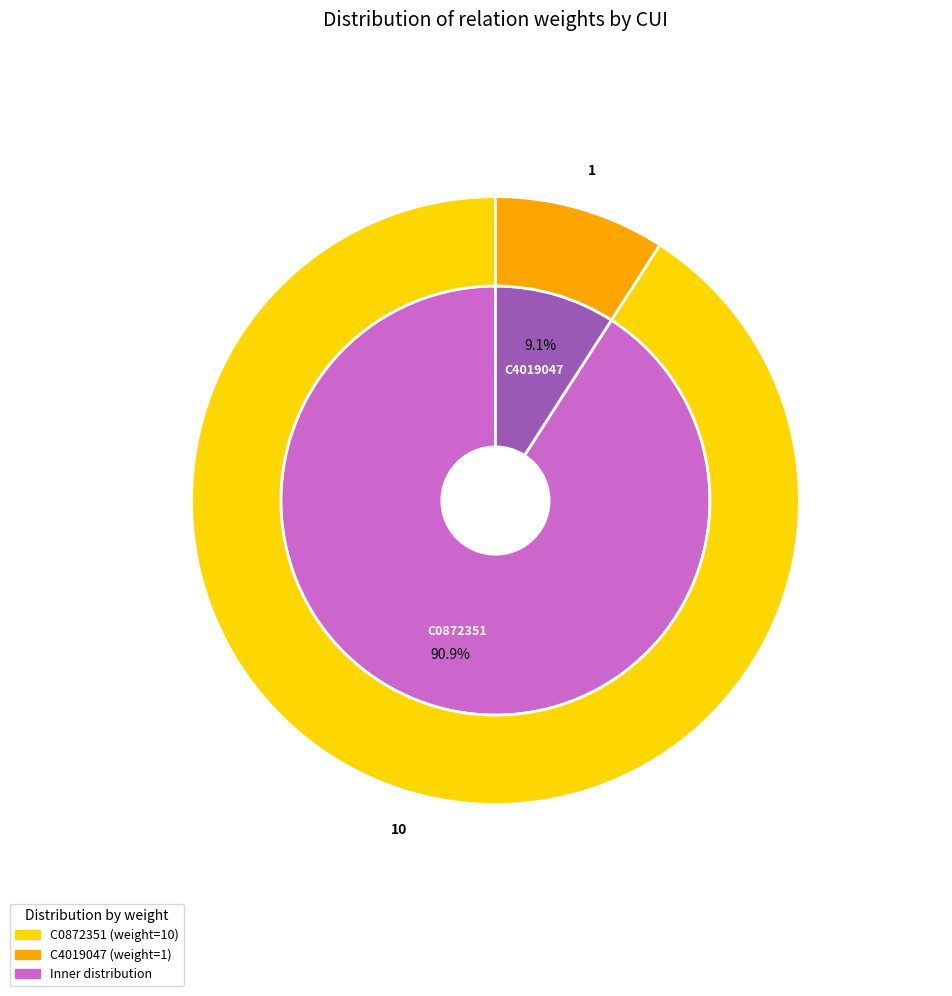

To the nearest percent, what is the difference between the C4019047 and C0872351 slice percentages?

82%